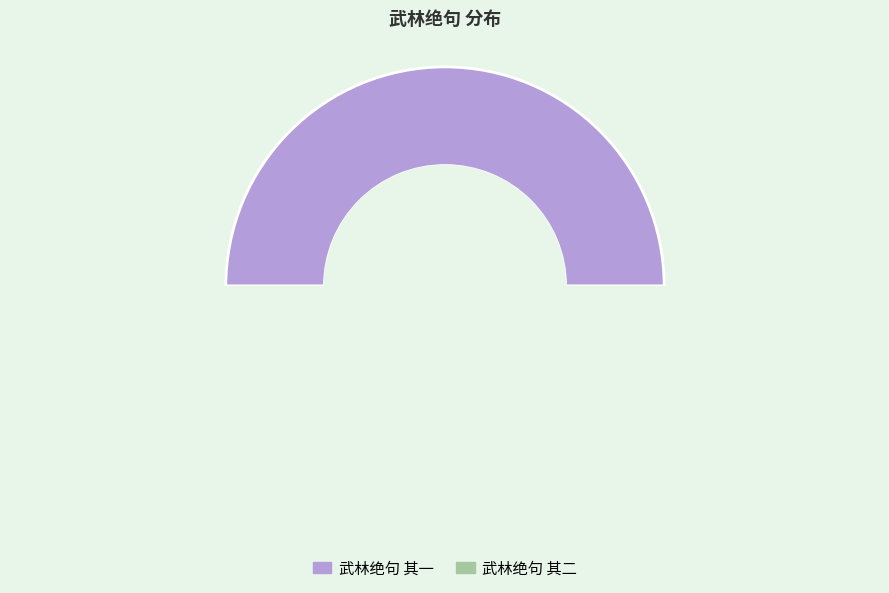

What is the smallest slice in the pie chart?

武林绝句 其二